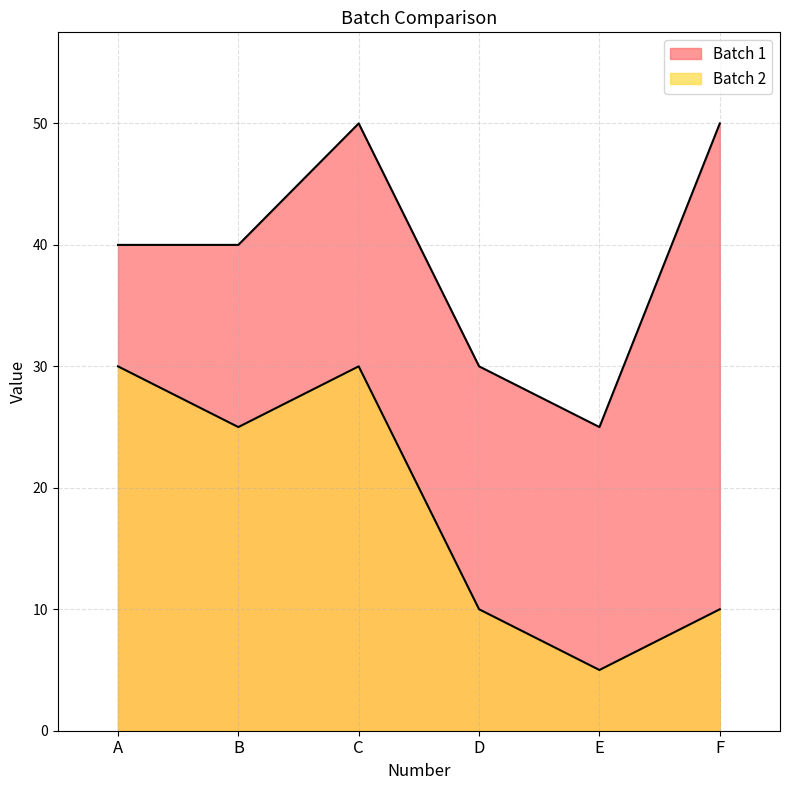

The Batch 2 series shows 5 at E. True or false?

True